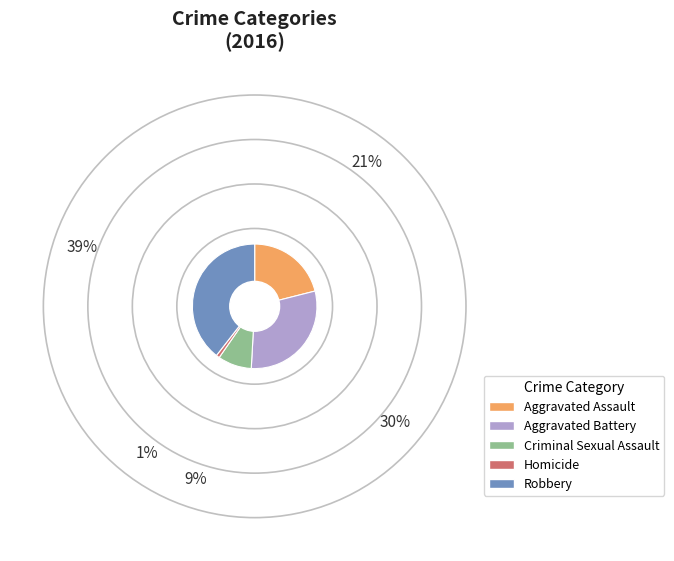

Approximately how many times larger is the value at Aggravated Battery compared to Criminal Sexual Assault?

3.4